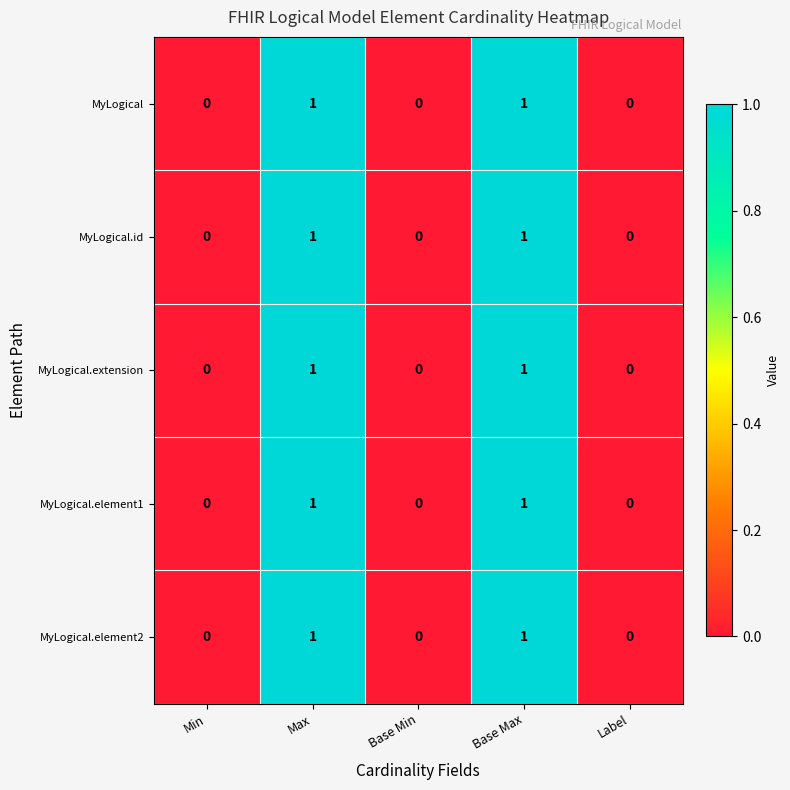

The MyLogical series shows 0 at Base Min. True or false?

True